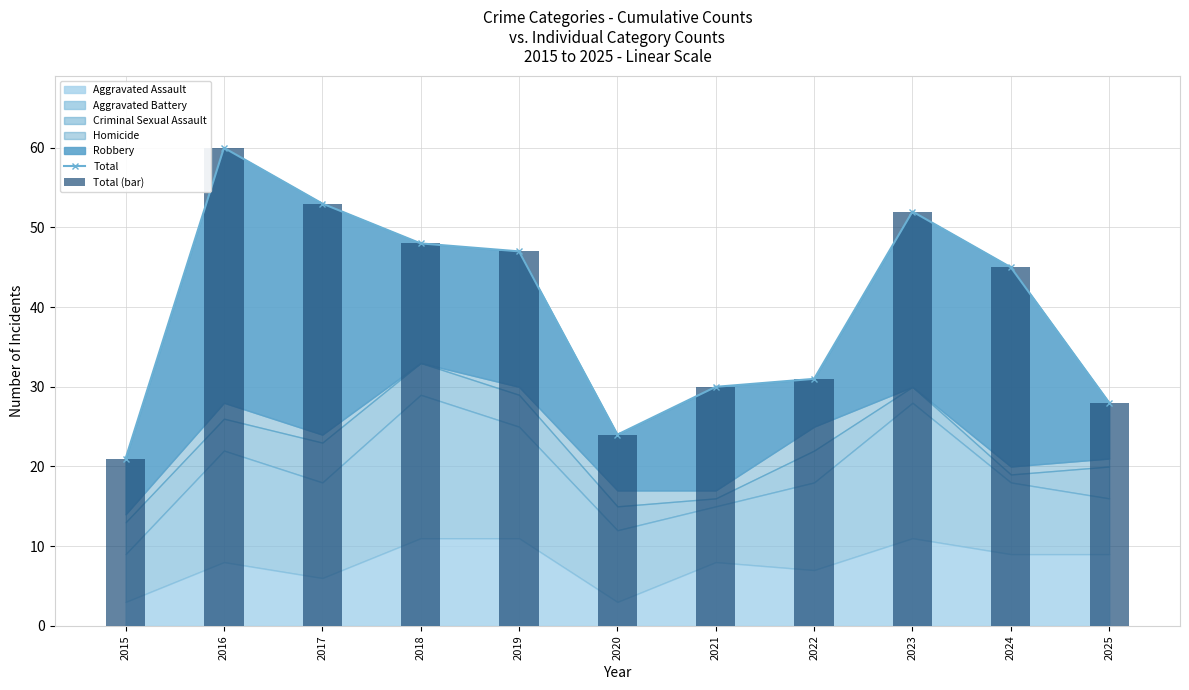

Read the Total value at 2024.

45